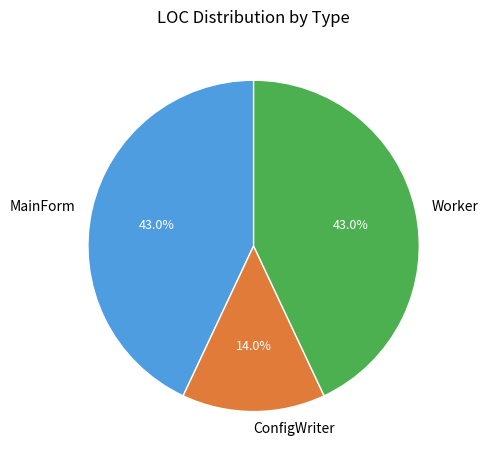

To the nearest percent, what is the difference between the largest and smallest slice percentages?

29%